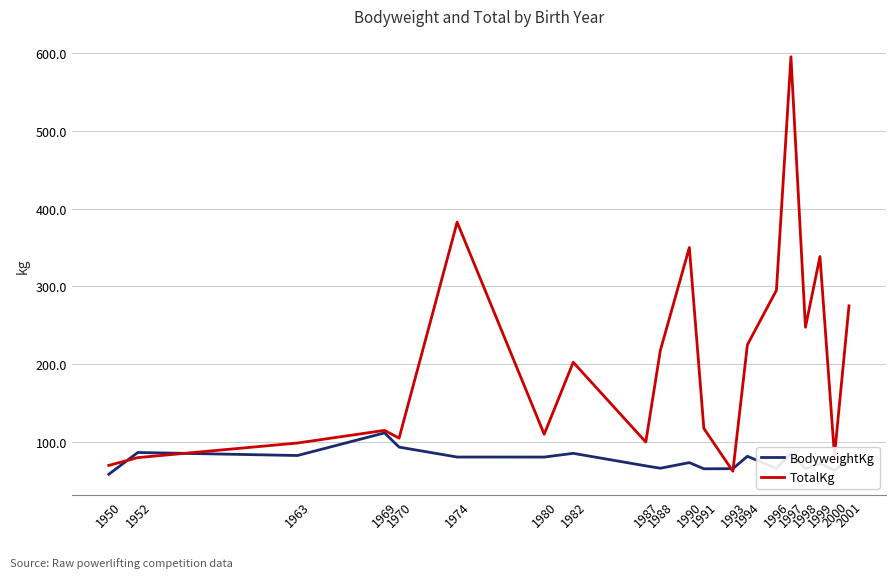

Which series has the largest range (max minus min)?

TotalKg